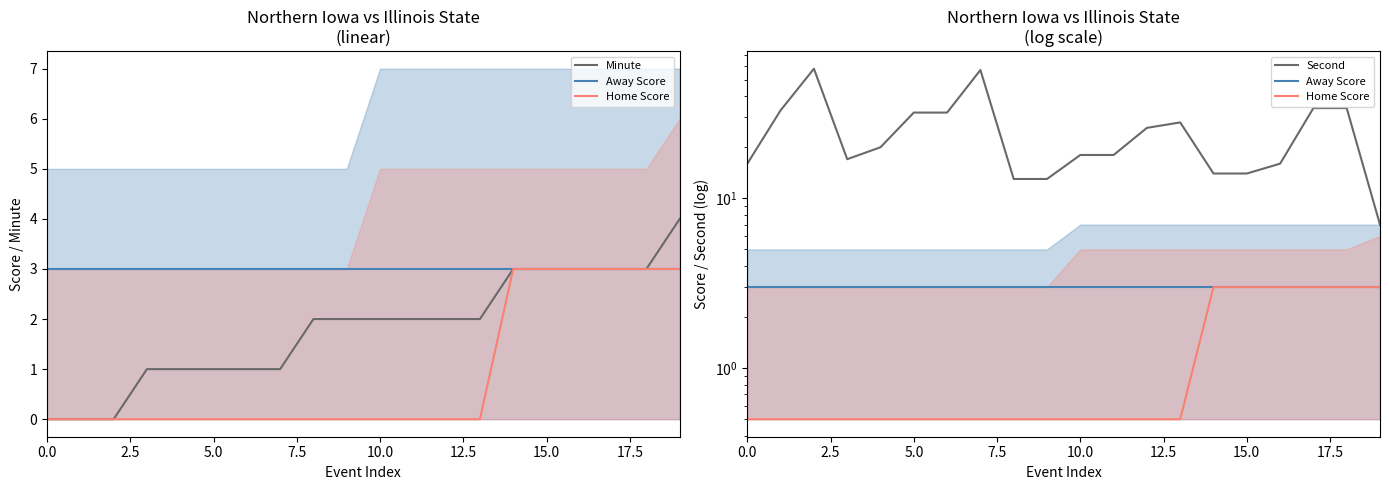

At how many categories does at least one series exceed 40?

2